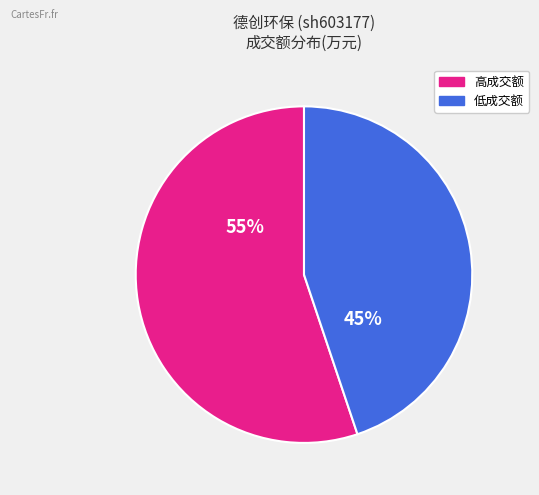

Is there a majority slice in this chart?

Yes